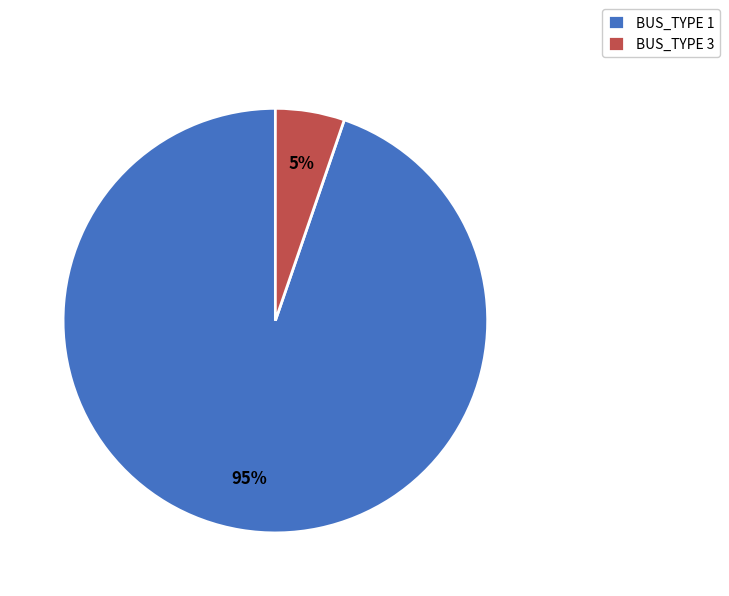

How many segments does this pie chart have?

2